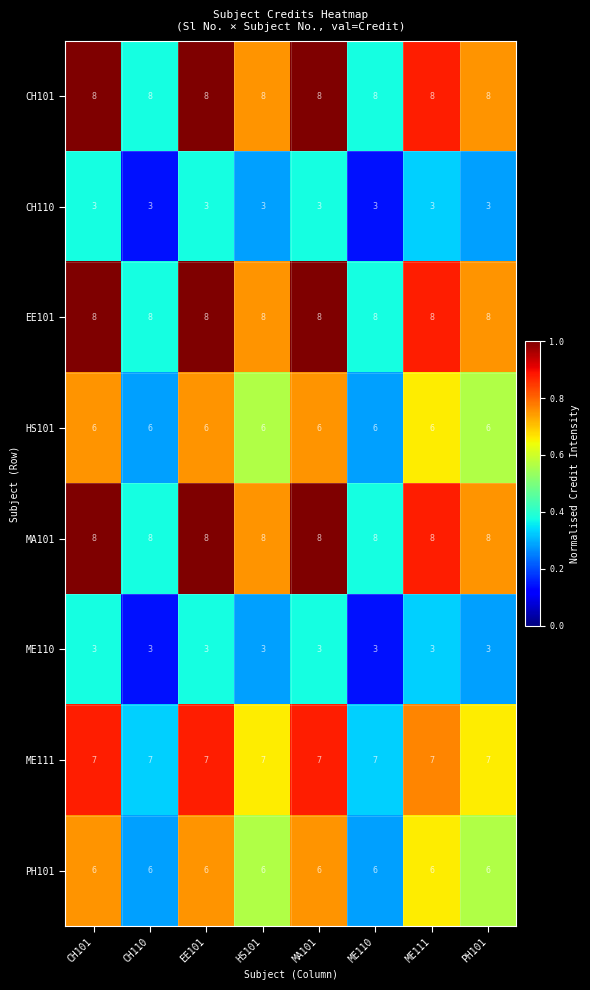

What is the approximate value of ME110 at ME111?

3